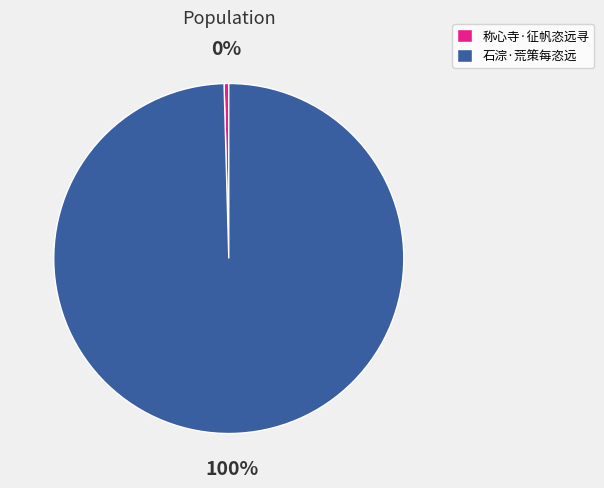

Which has a higher value, 称心寺·征帆恣远寻 or 石淙·荒策每恣远?

石淙·荒策每恣远